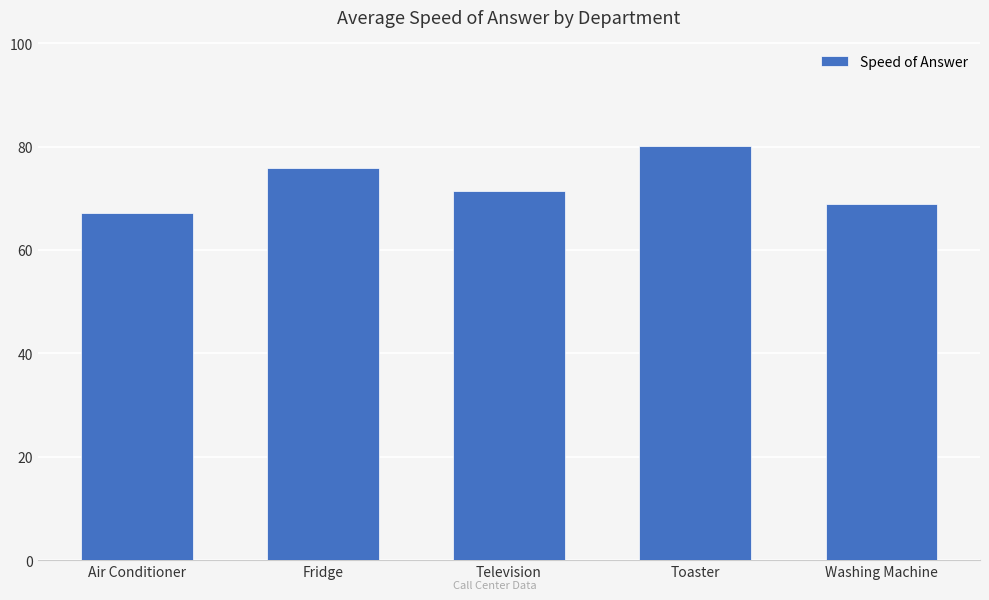

Reading left to right, transcribe all the data shown in this chart.

67.2	75.8	71.4	80.1	68.9